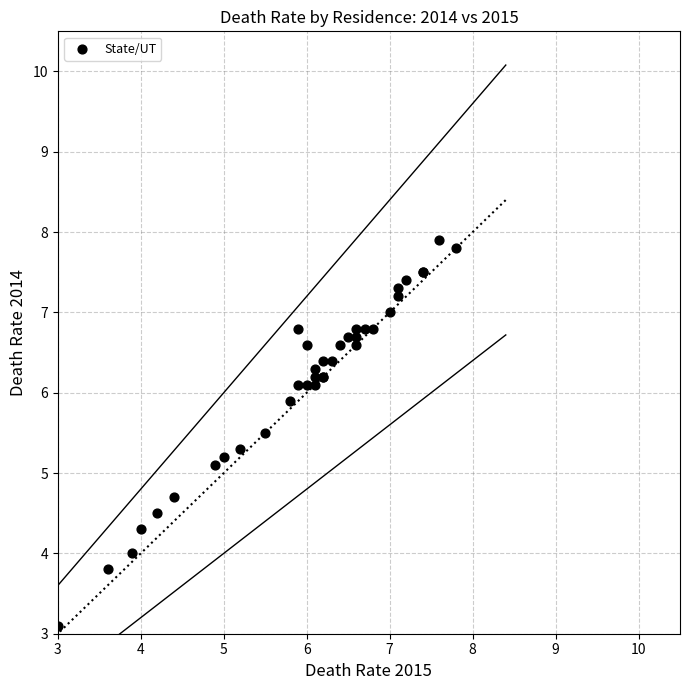

What Y value in the scatter plot is closest to 5?

5.1